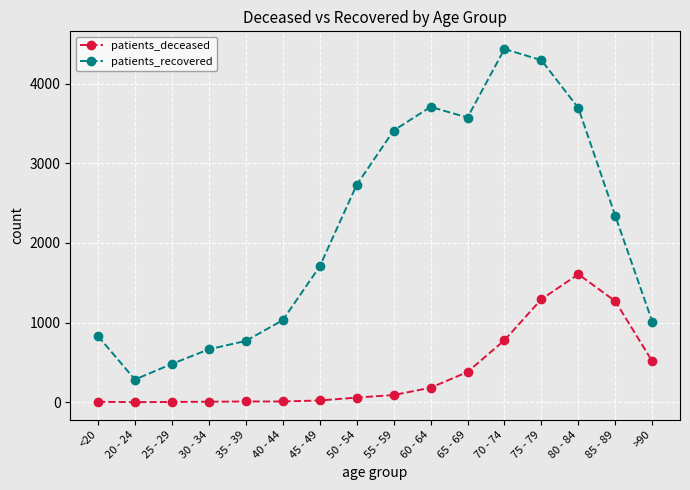

What is the approximate value of patients_recovered at 85 - 89, to the nearest 10?

2340